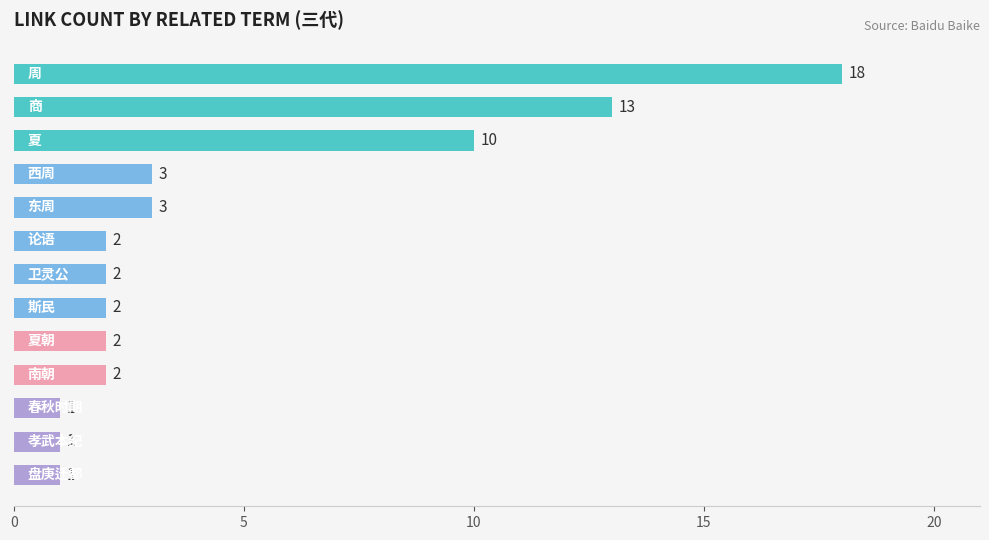

What is the maximum value shown in the chart?

18